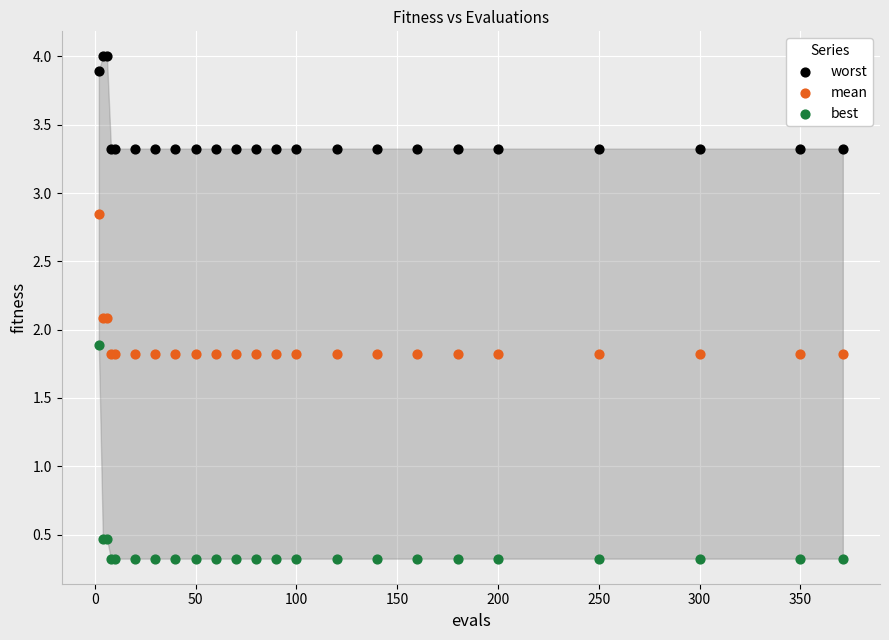

What are all the series names shown in the legend?

worst, mean, best